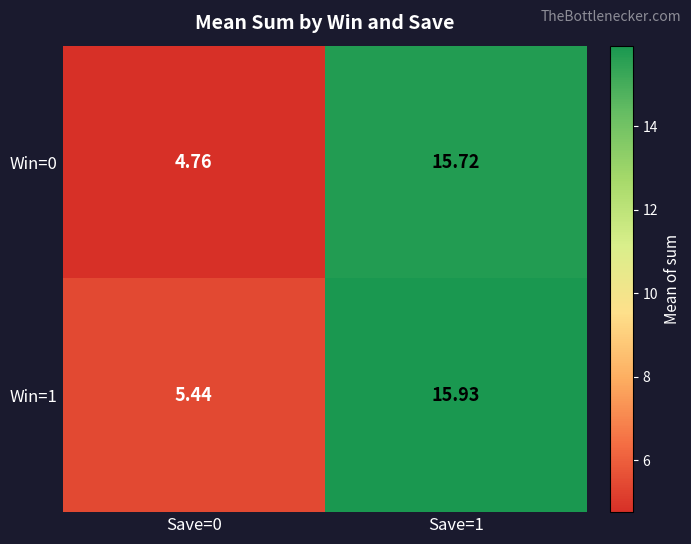

Which category has the highest value across all series?

Save=1